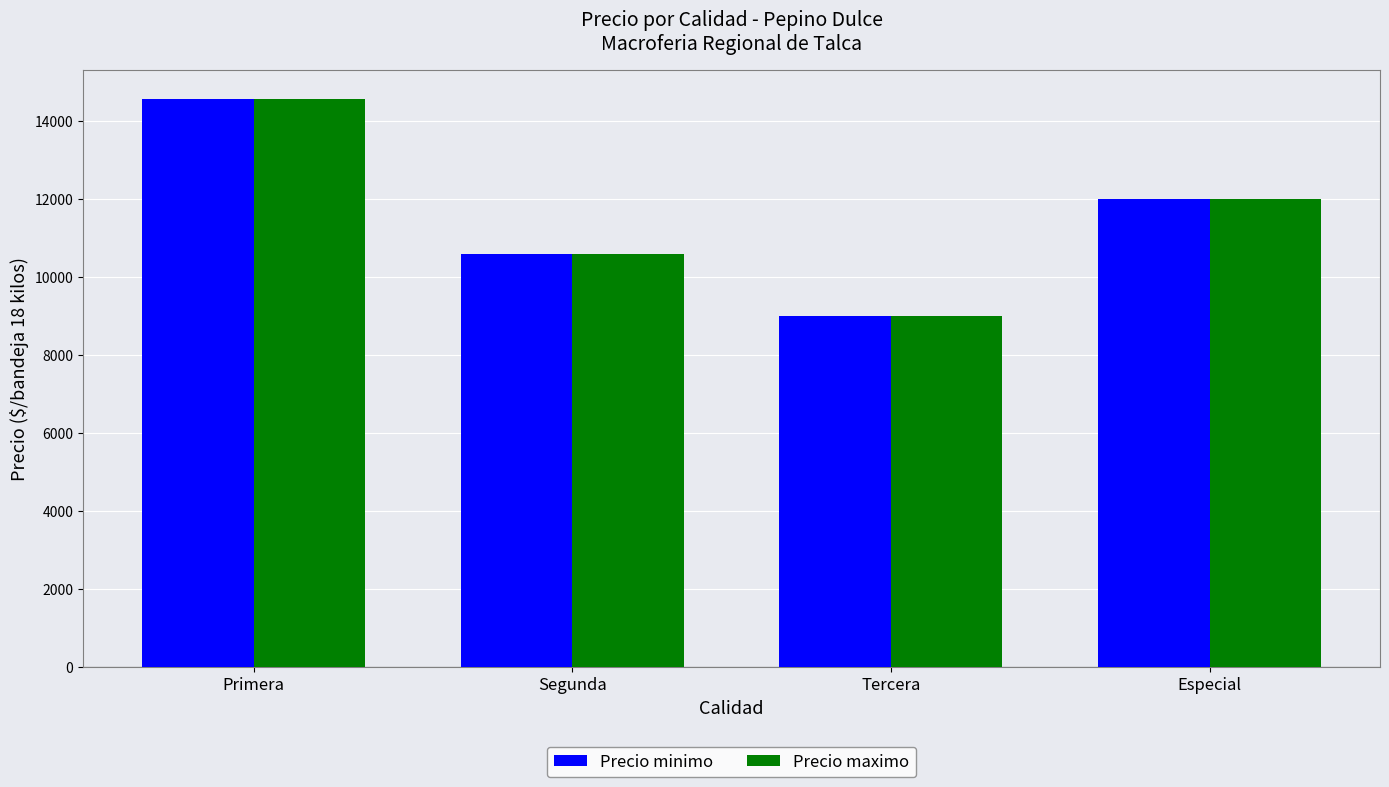

What is the sum of all Precio maximo values?

46175